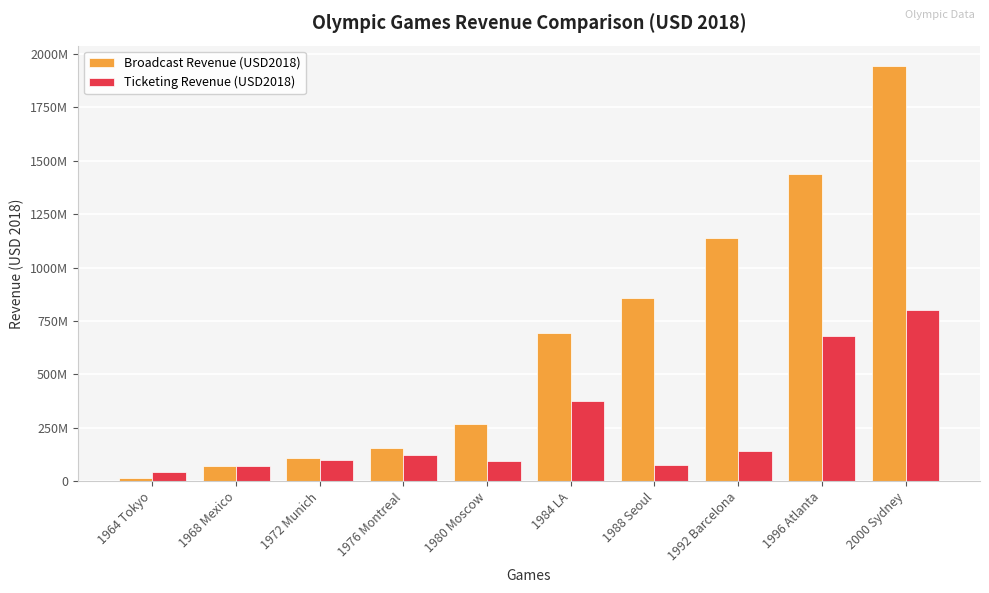

List the series in order of their overall mean, lowest first.

Ticketing Revenue (USD2018), Broadcast Revenue (USD2018)